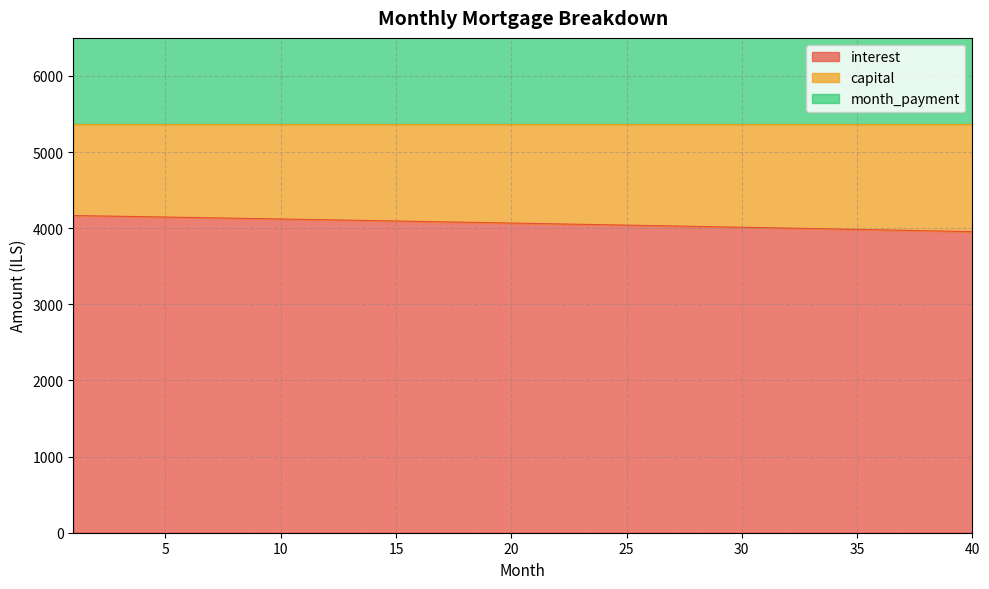

Which series has the widest spread of values?

interest